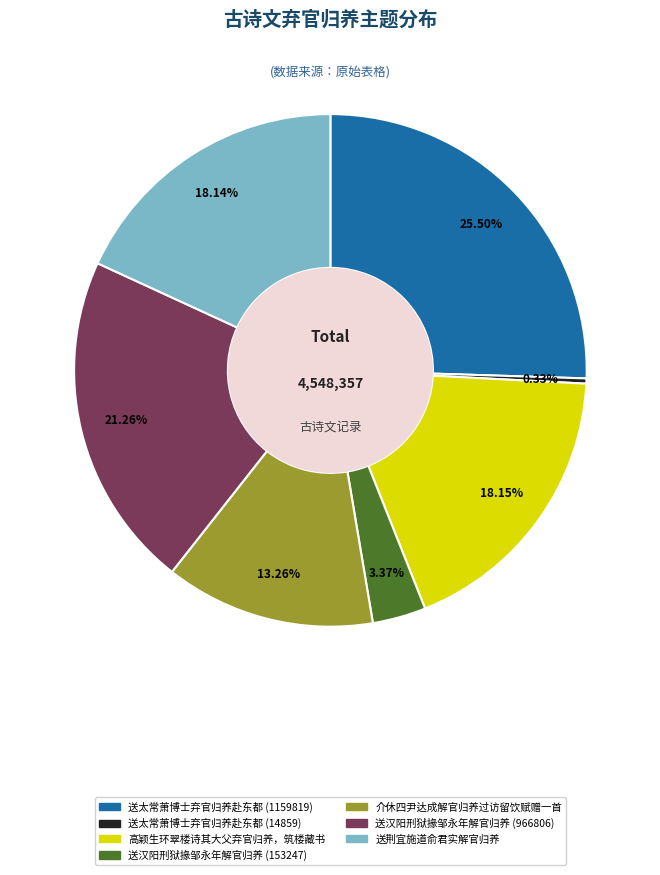

To the nearest percent, what is the difference between the largest and smallest slice percentages?

25%